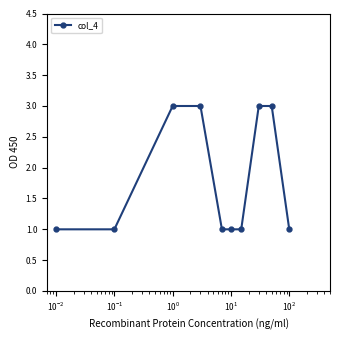

How many lines are shown in the chart?

1